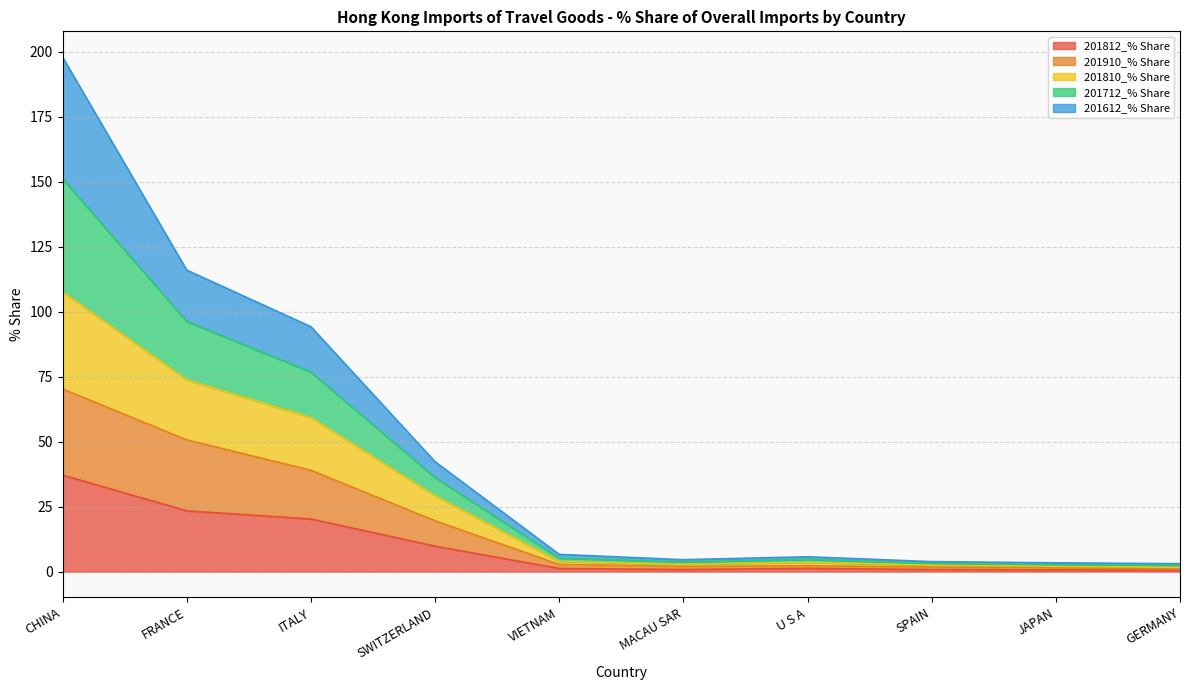

In 201810_% Share, how many points are higher than both neighbors (excluding endpoints)?

1